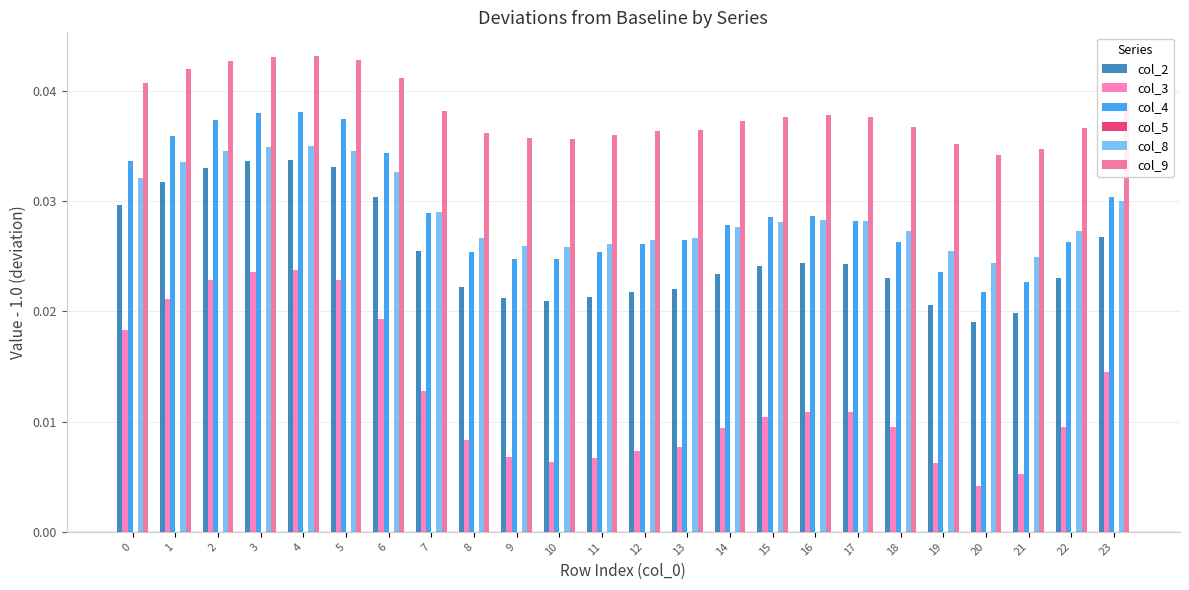

Is it true that col_2 equals 0.0 at 10?

True